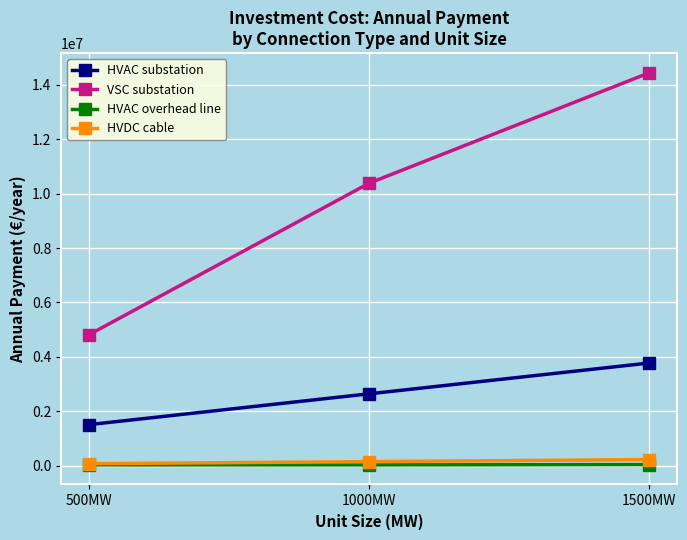

What is the sum of the HVAC overhead line values at 500MW and 1000MW?

64187.2